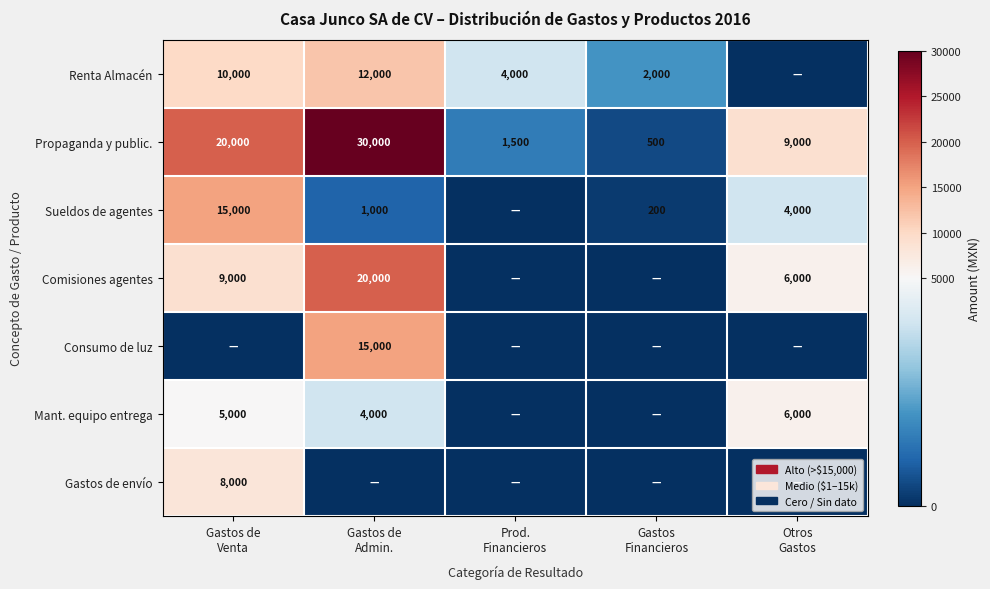

What is the difference between the maximum and minimum values in the Propaganda y public. series?

29500